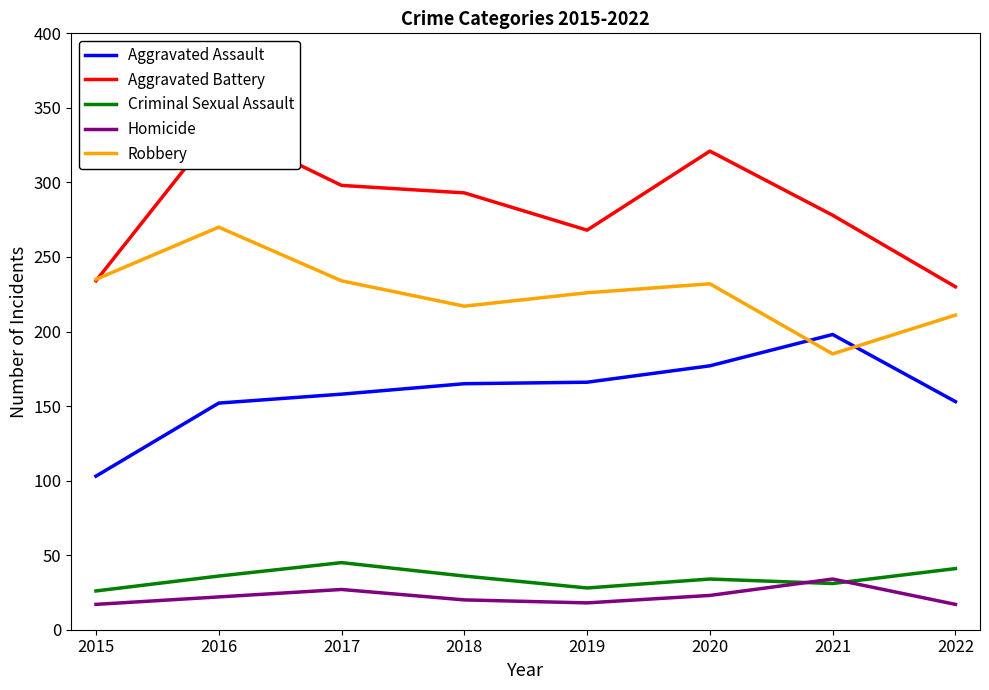

How many intersections are there between Robbery and Aggravated Battery?

1